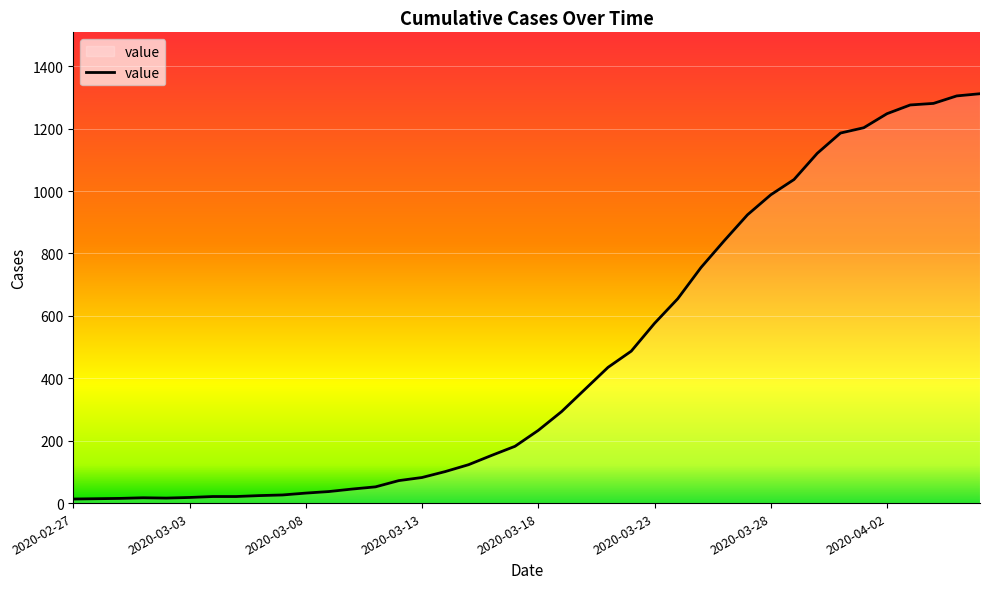

What is the difference between the maximum and minimum values?

1299